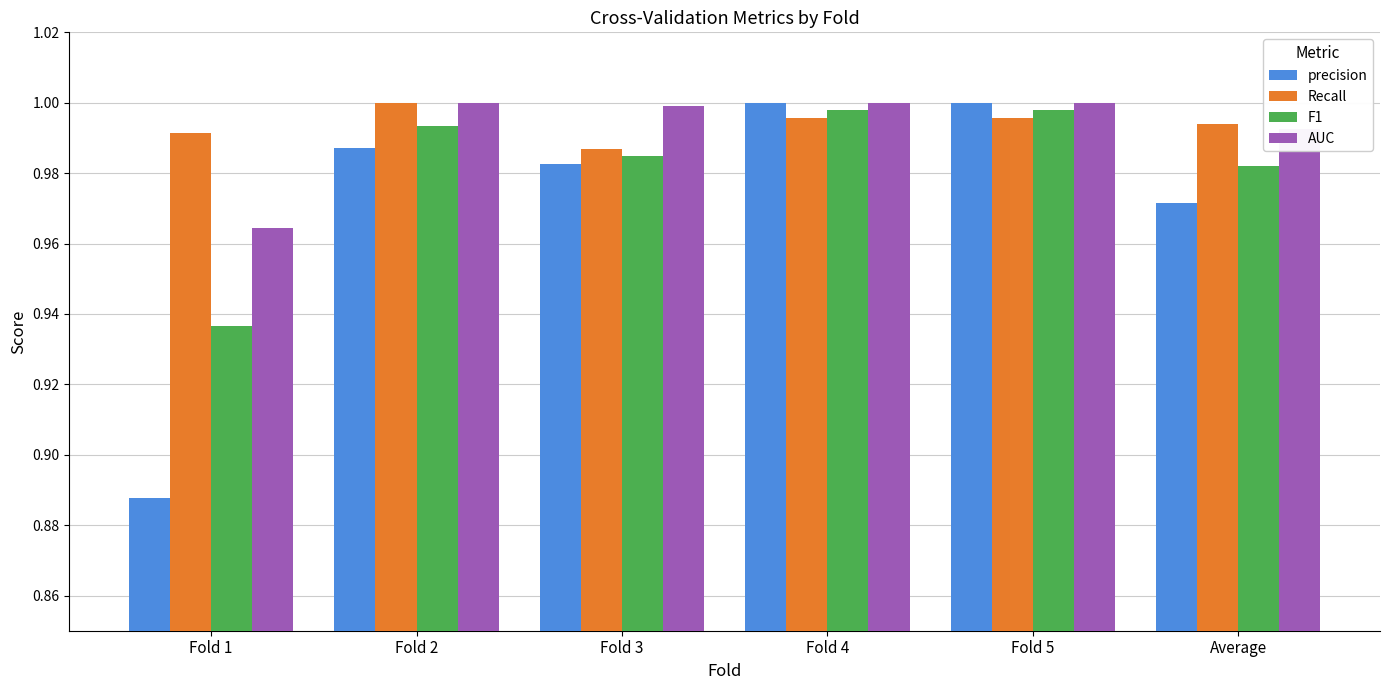

At Fold 1, list the series in order from smallest to largest.

precision, F1, AUC, Recall